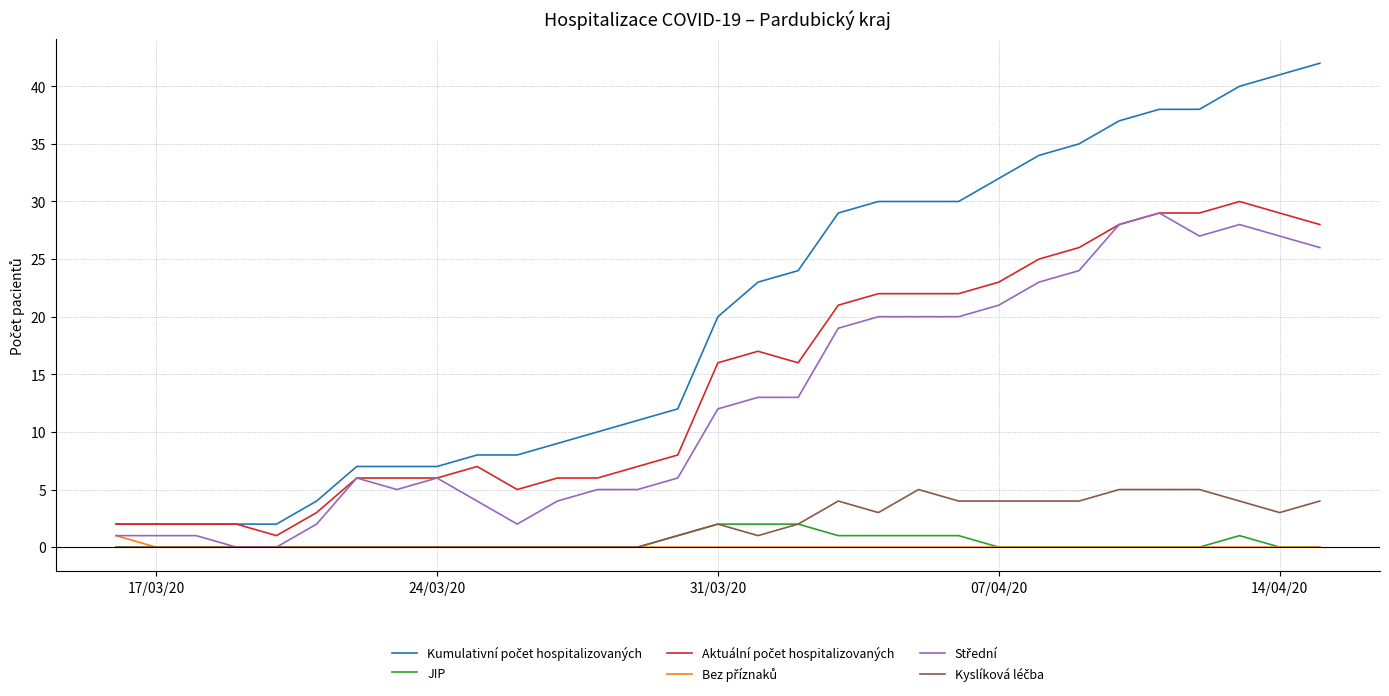

What is the greatest value displayed?

42